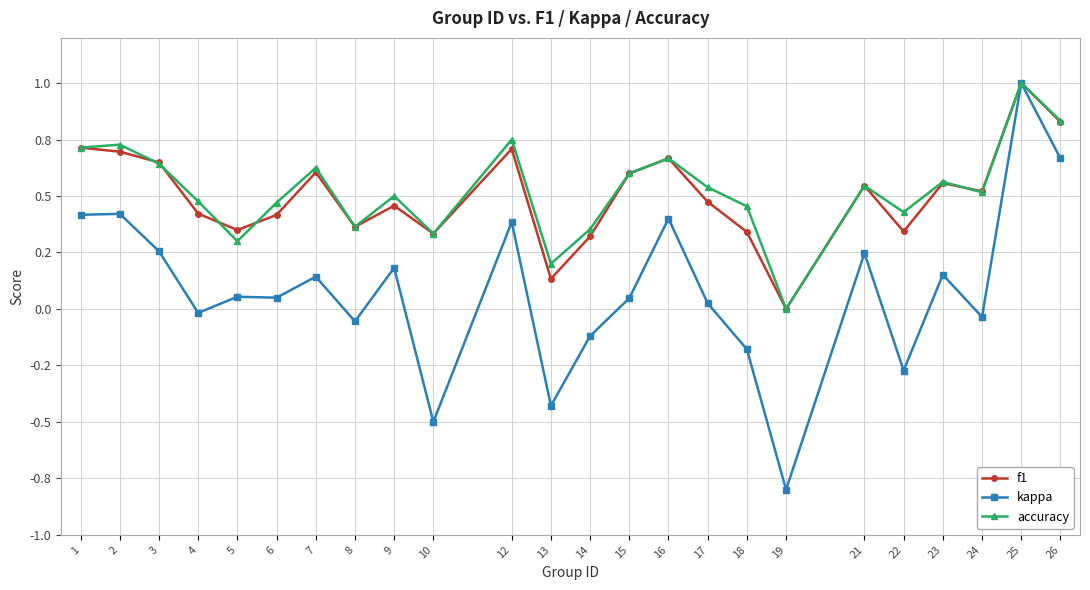

List the labels in order of kappa value, smallest first.

19, 10, 13, 22, 18, 14, 8, 24, 4, 17, 15, 6, 5, 7, 23, 9, 21, 3, 12, 16, 1, 2, 26, 25